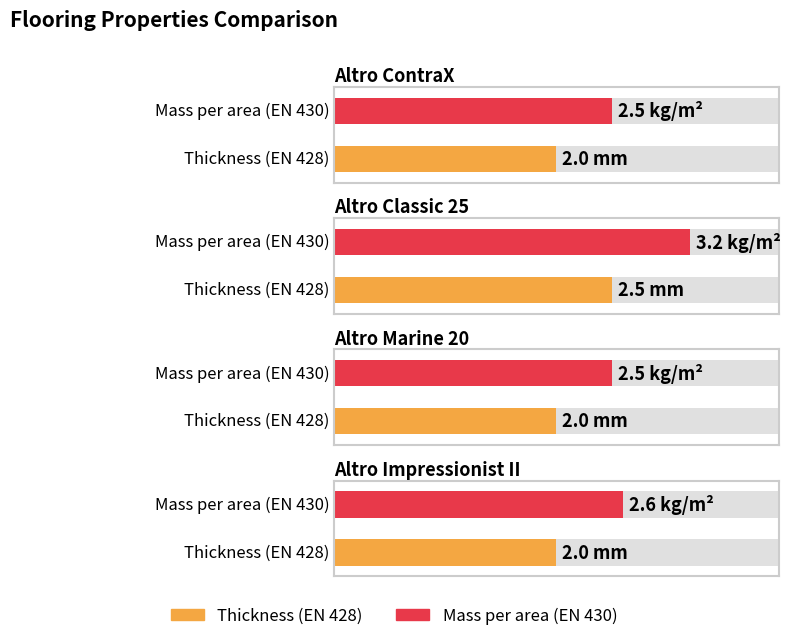

True or false: Thickness (EN 428) has a value of 2.0 at Altro ContraX.

True